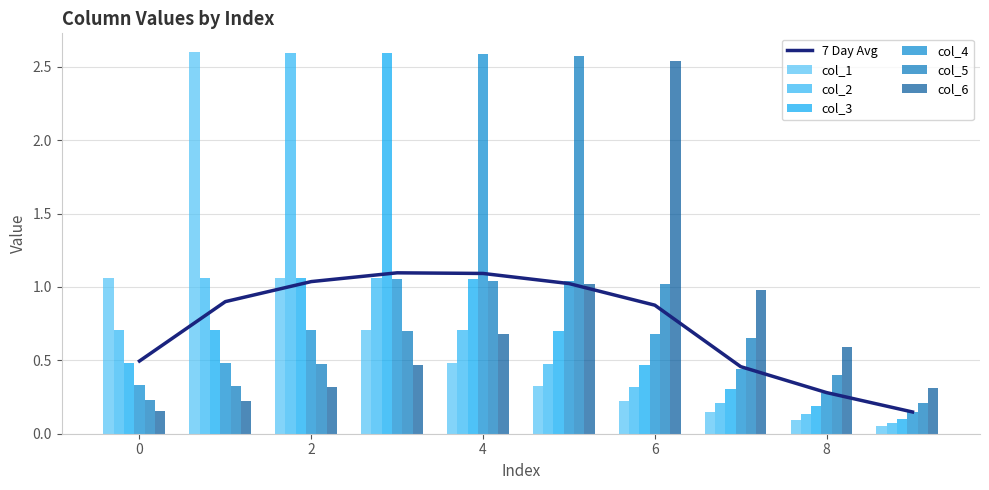

The col_4 series shows 0.3 at 0. True or false?

True